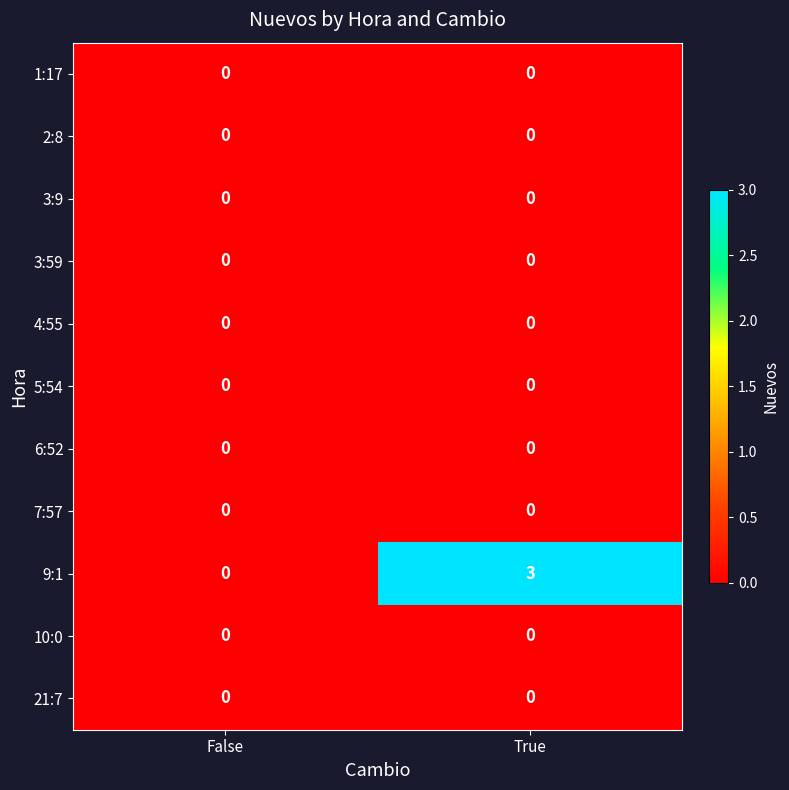

At which label does 9:1 reach its peak?

True